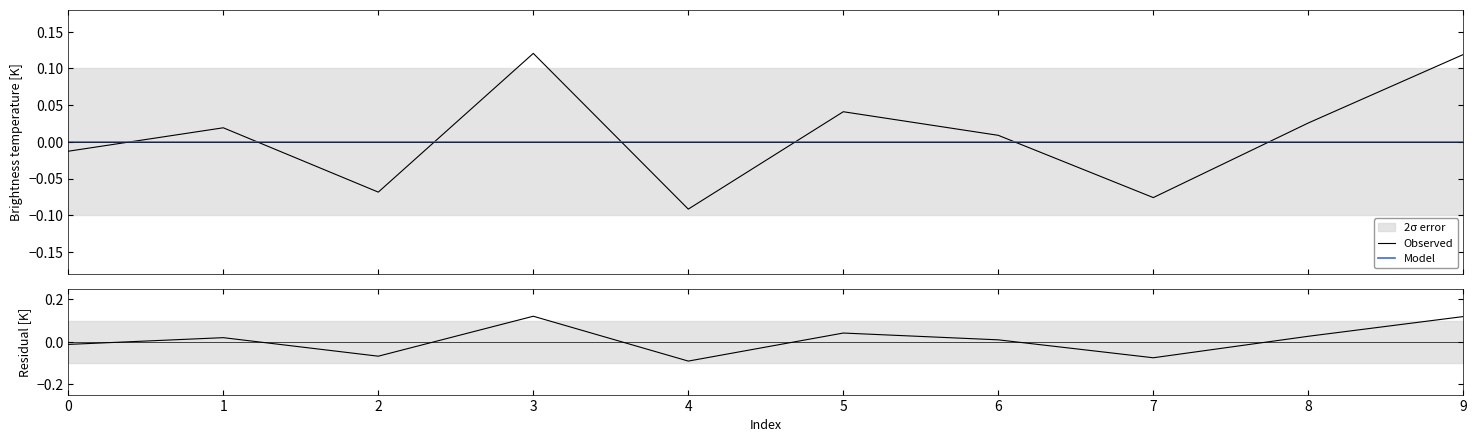

In Observed, how many points are lower than both neighbors (excluding endpoints)?

3